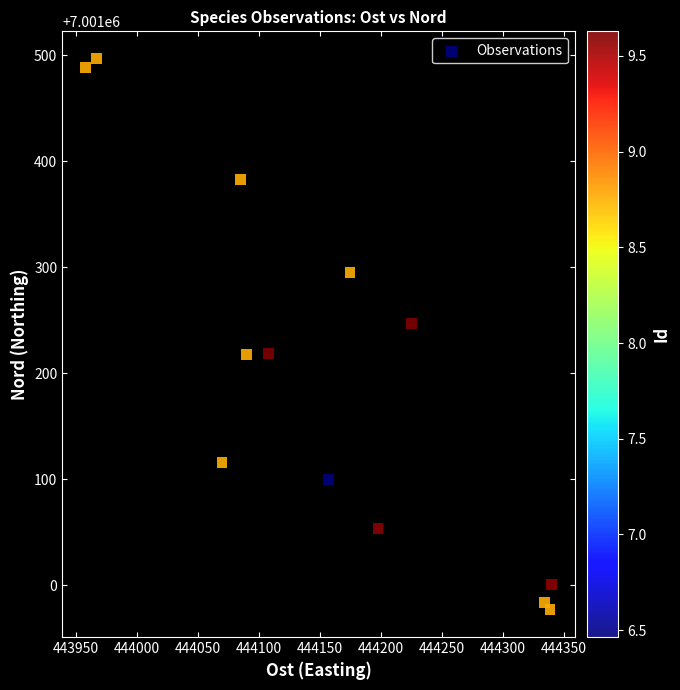

What Y value in the scatter plot is closest to 7001236?

7001247.2